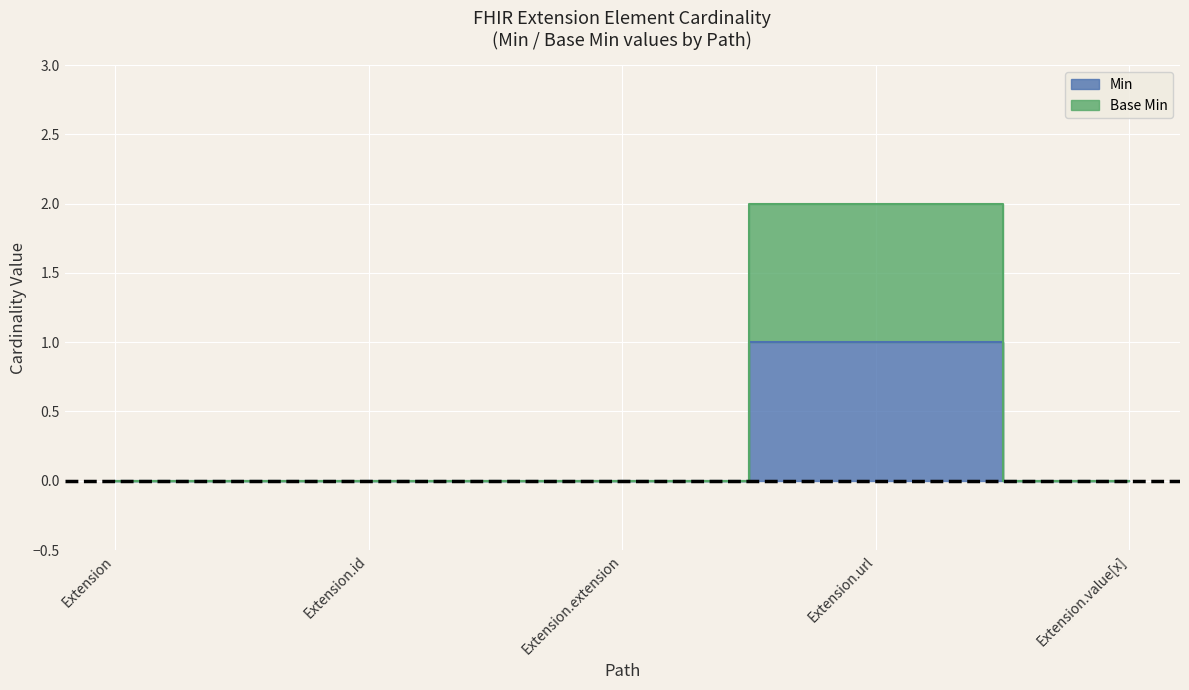

True or false: Base Min and Min cross at least once.

False